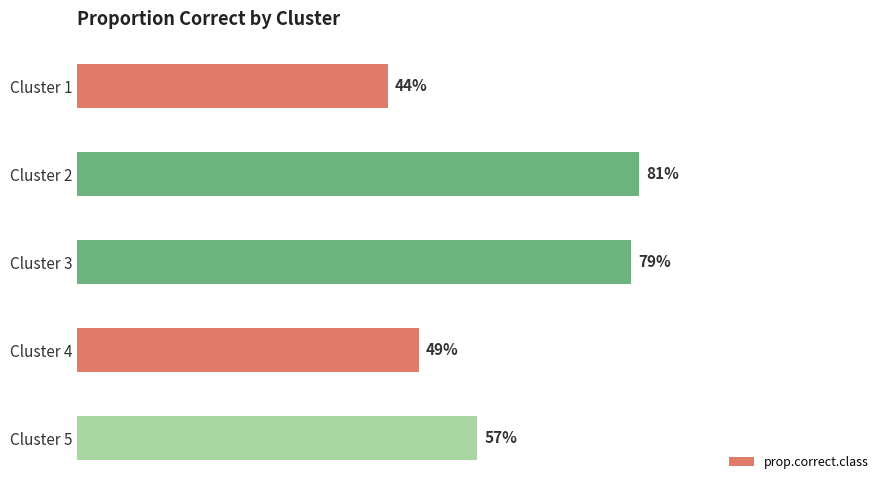

Does the chart contain any negative values?

No